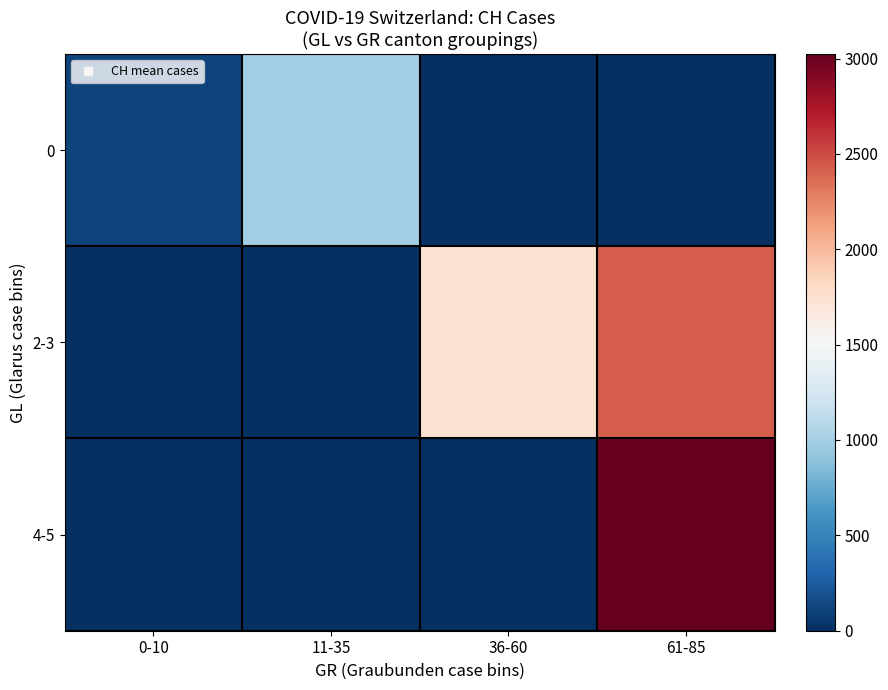

Reading right to left, transcribe all the data shown in this chart.

0: 61-85=0.0	36-60=0.0	11-35=989.0	0-10=116.5
2-3: 61-85=2431.6	36-60=1740.3	11-35=0.0	0-10=0.0
4-5: 61-85=3024.0	36-60=0.0	11-35=0.0	0-10=0.0